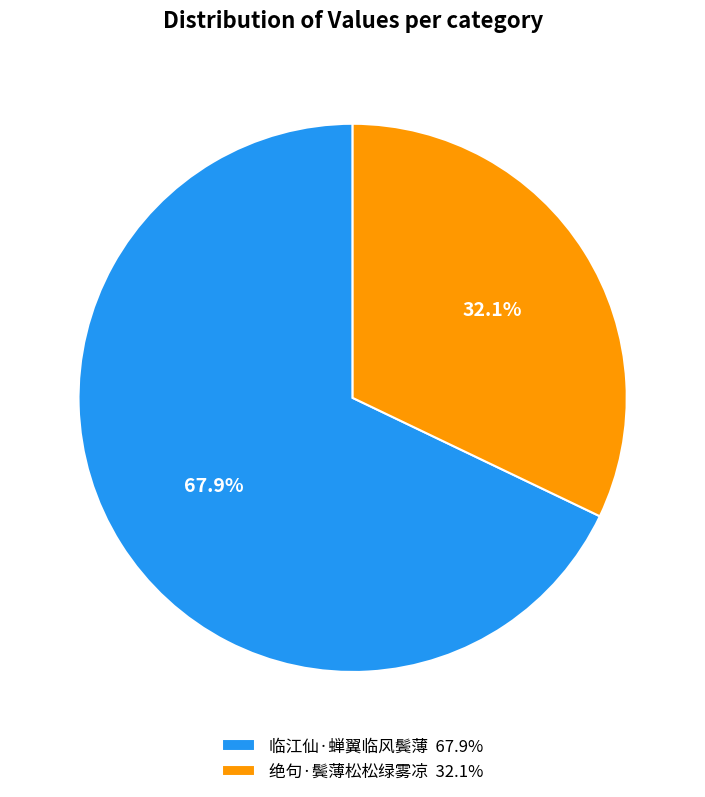

Between 临江仙·蝉翼临风鬓薄 and 绝句·鬓薄松松绿雾凉, which is larger?

临江仙·蝉翼临风鬓薄